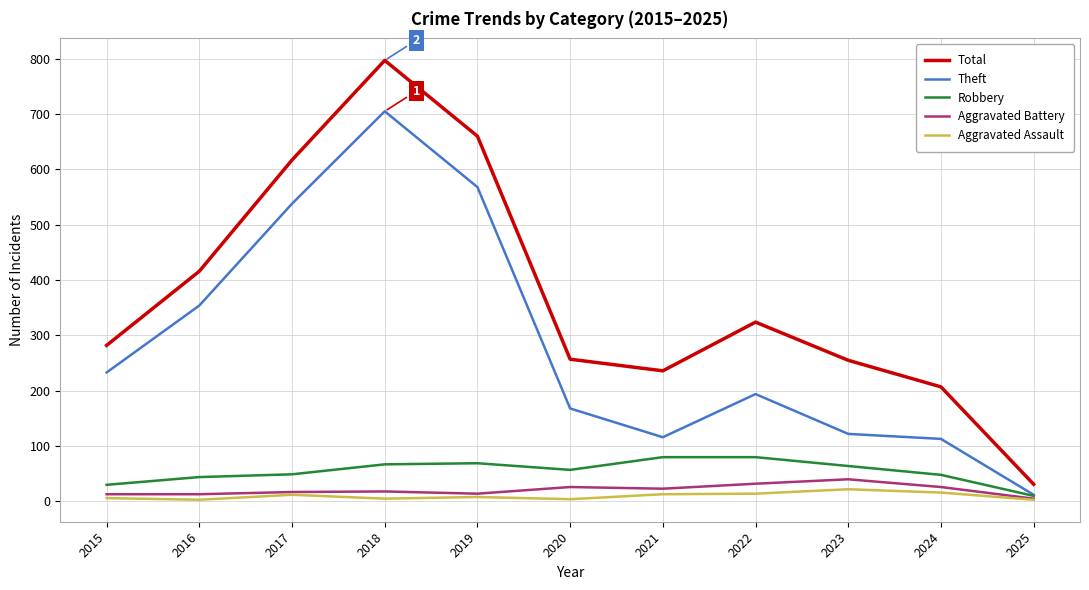

True or false: Total and Robbery intersect in this chart.

False